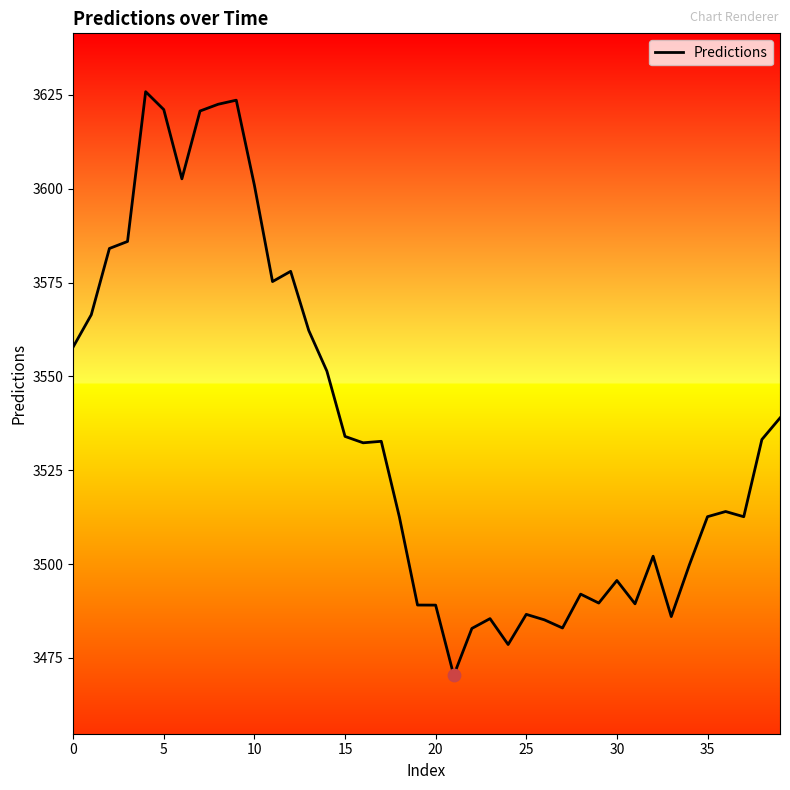

What is the greatest value displayed?

3625.9